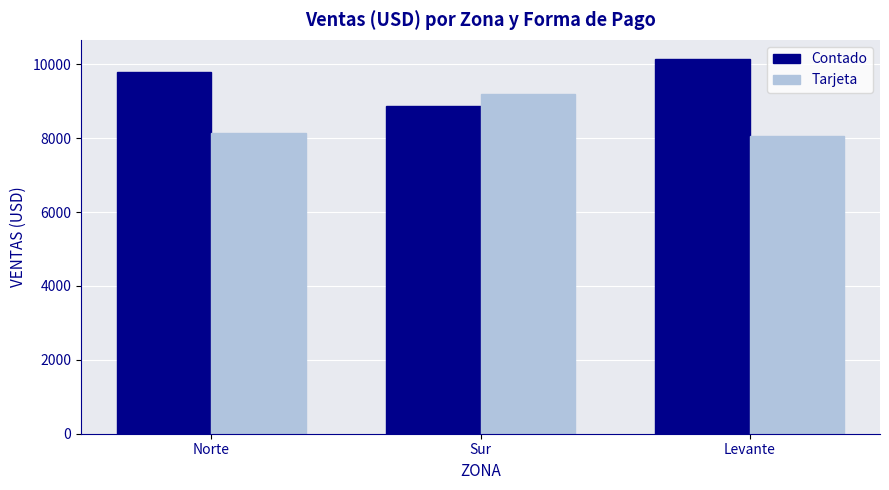

Which series has the largest total across all categories?

Contado